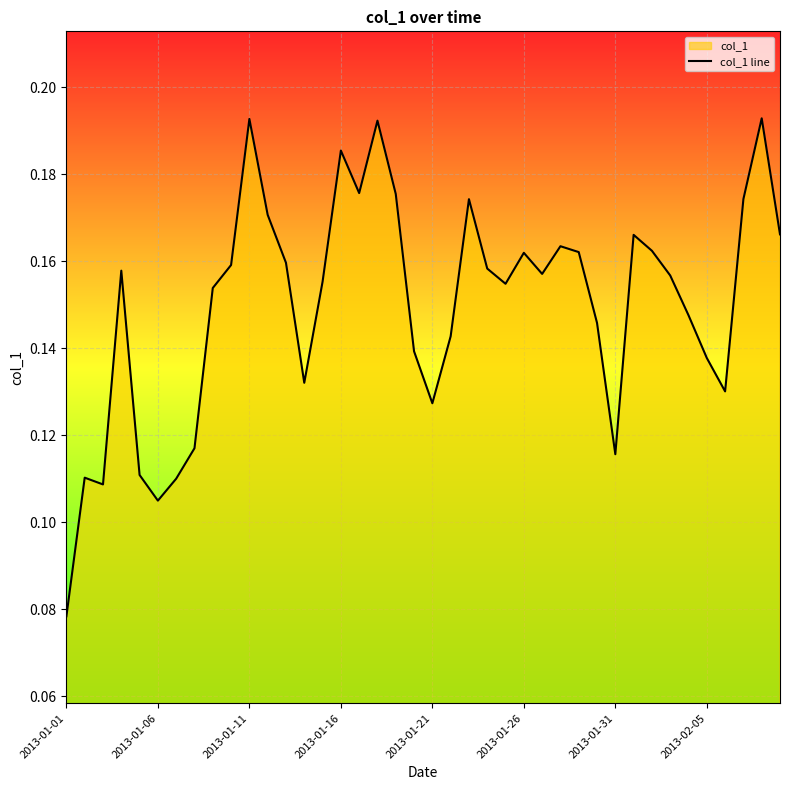

Is it true that the value at 2013-01-01 is 0.1?

False